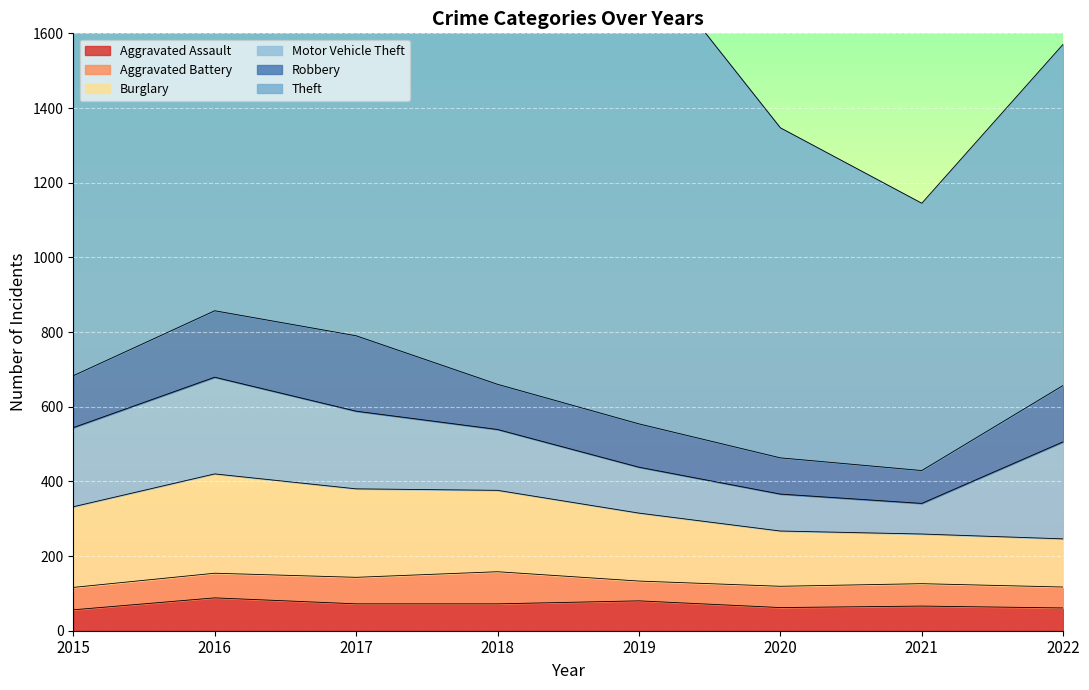

What is the value of the Aggravated Assault point at the 2nd from the left?

88